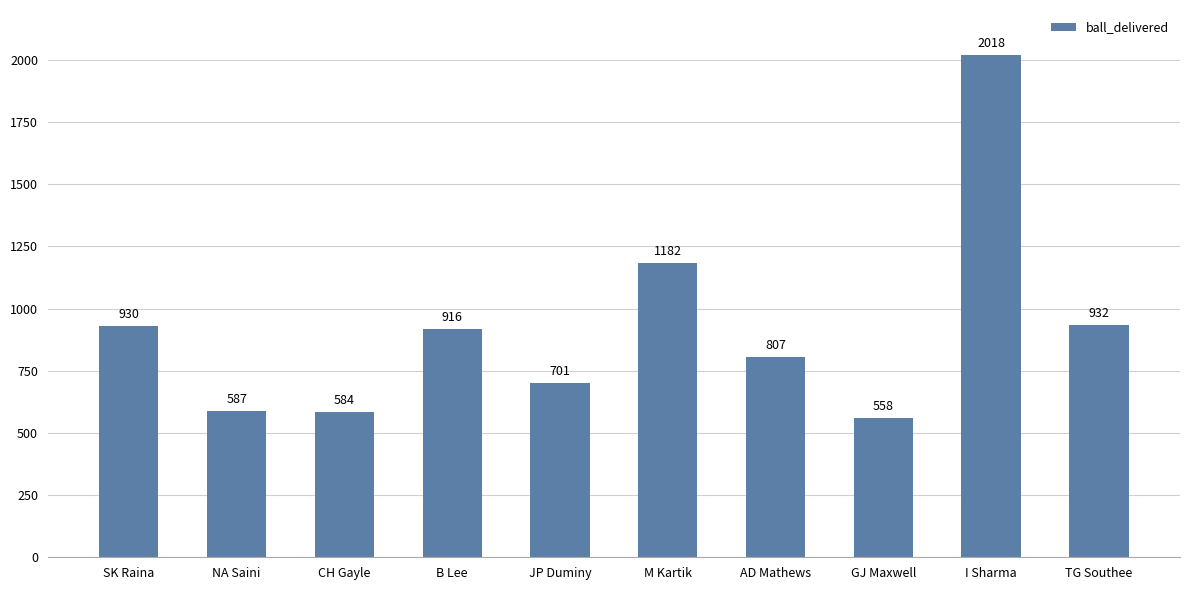

What is the ratio of the value at I Sharma to the value at TG Southee?

2.2